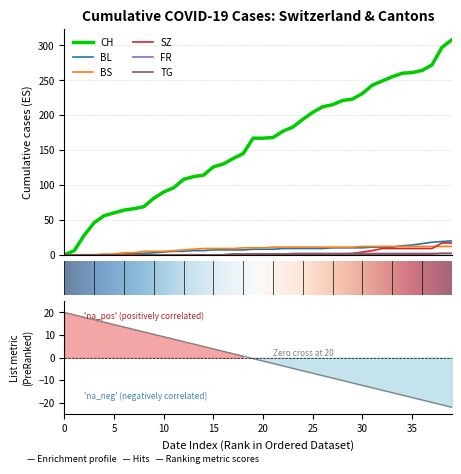

True or false: BL has more than 0 interior local peaks.

False